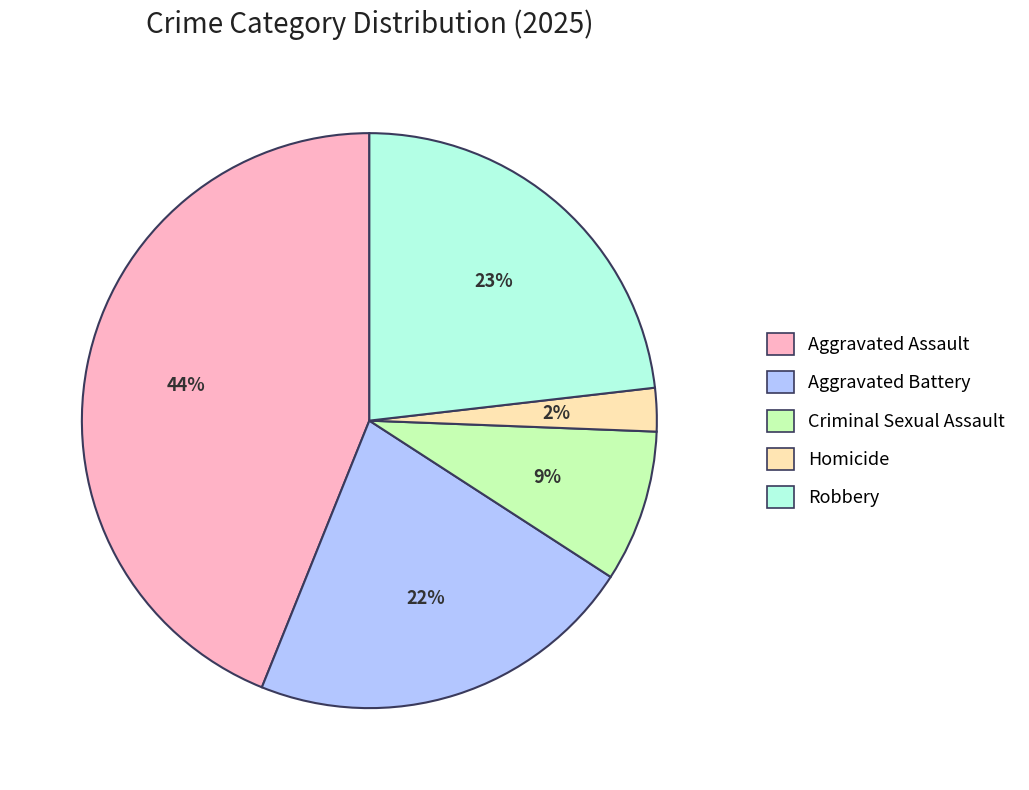

To the nearest percent, what is the difference between the Homicide and Aggravated Battery slice percentages?

20%